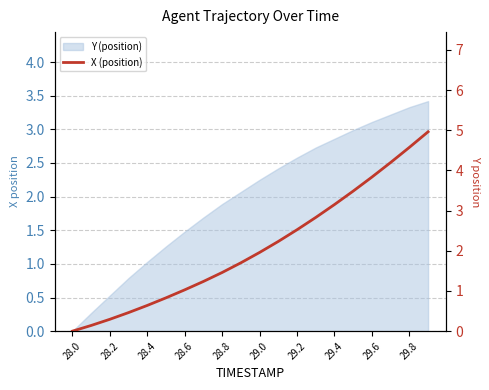

The chart shows a value of 2.3 at 17. True or false?

False